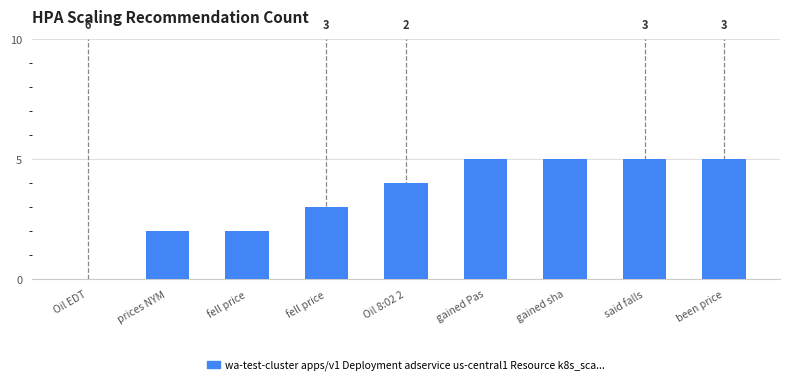

Rank the categories by value from highest to lowest.

gained Pas, gained sha, said falls, been price, Oil 8:02 2, fell price, prices NYM, fell price, Oil EDT